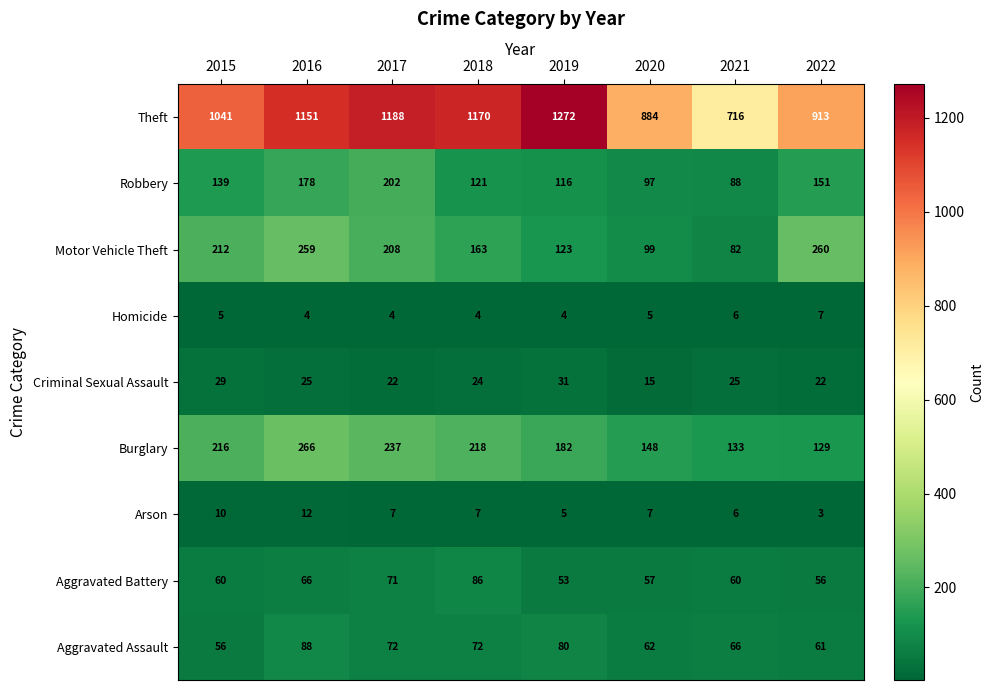

What value does the Robbery series have at 2022?

151